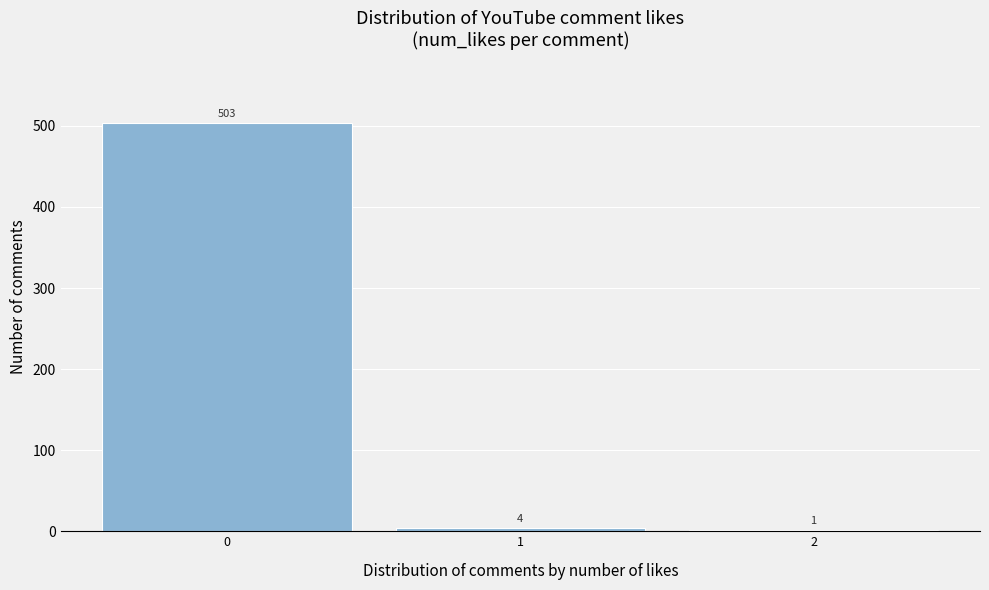

Reading left to right, transcribe this chart: for each bar, give the range it covers on the x-axis and its height.

-0.5 to 0.5: 503
0.5 to 1.5: 4
1.5 to 2.5: 1